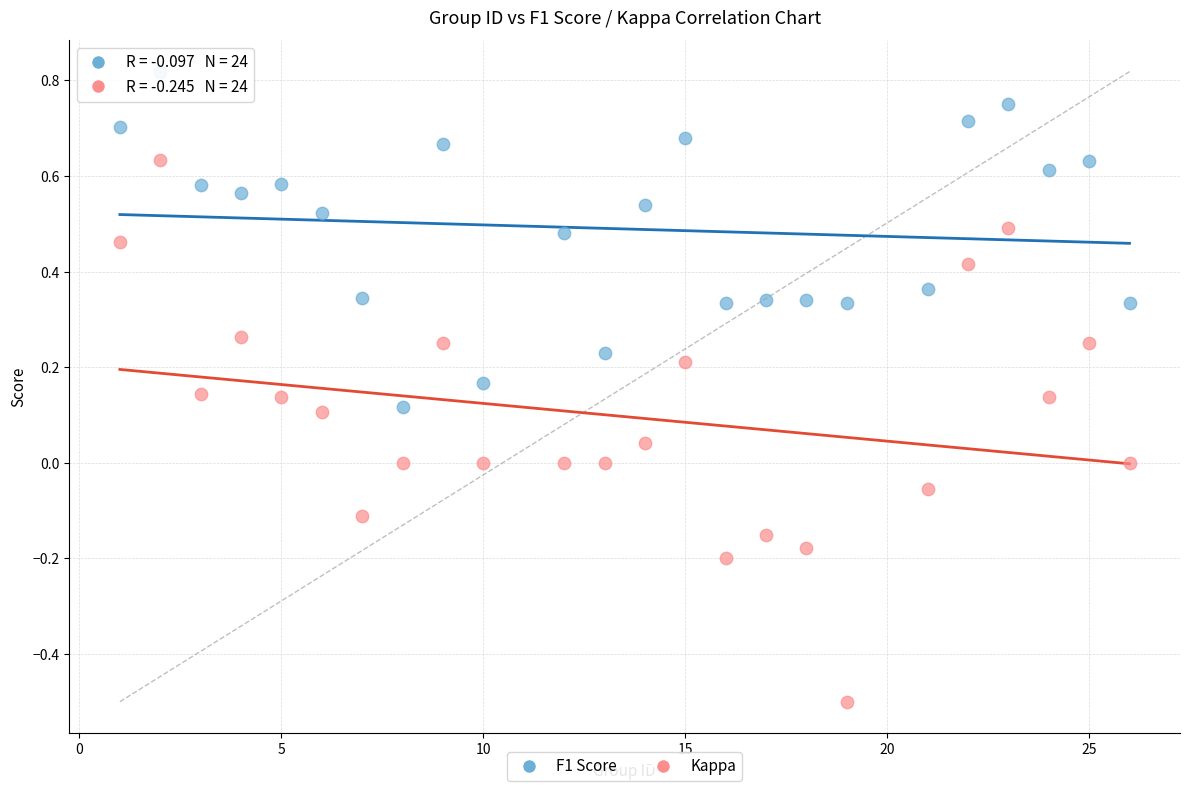

Which series reaches the minimum Y coordinate?

Kappa